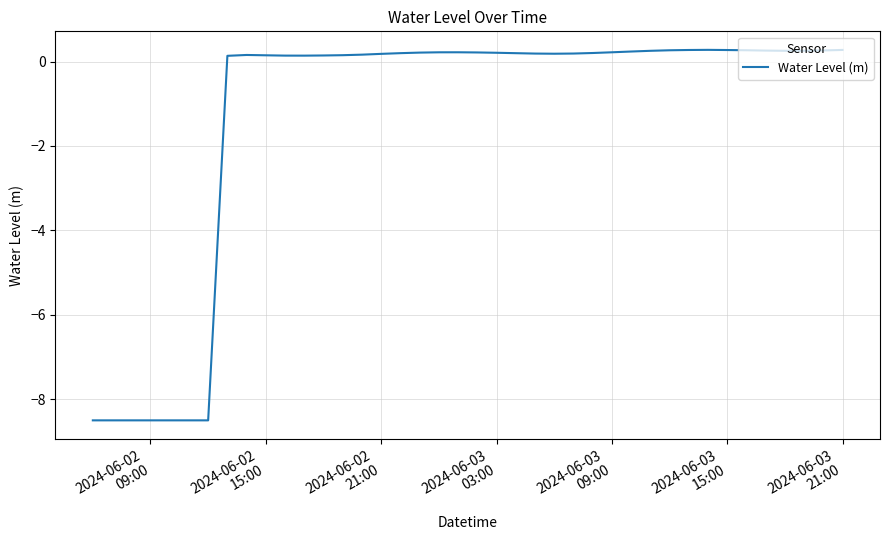

What is the difference between the maximum and minimum values?

8.8